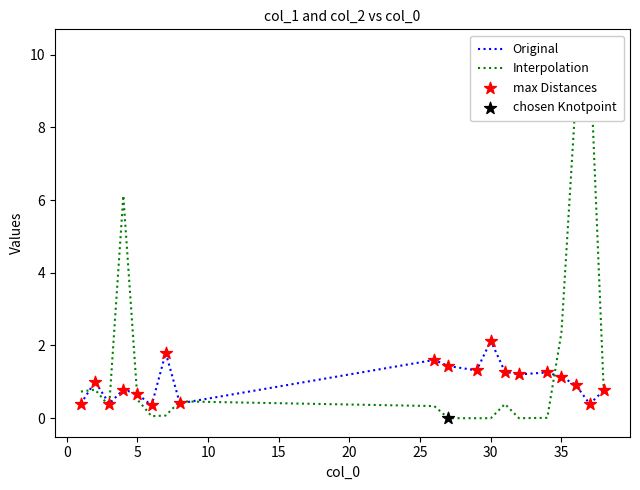

Which series contains the lowest Y value?

Interpolation